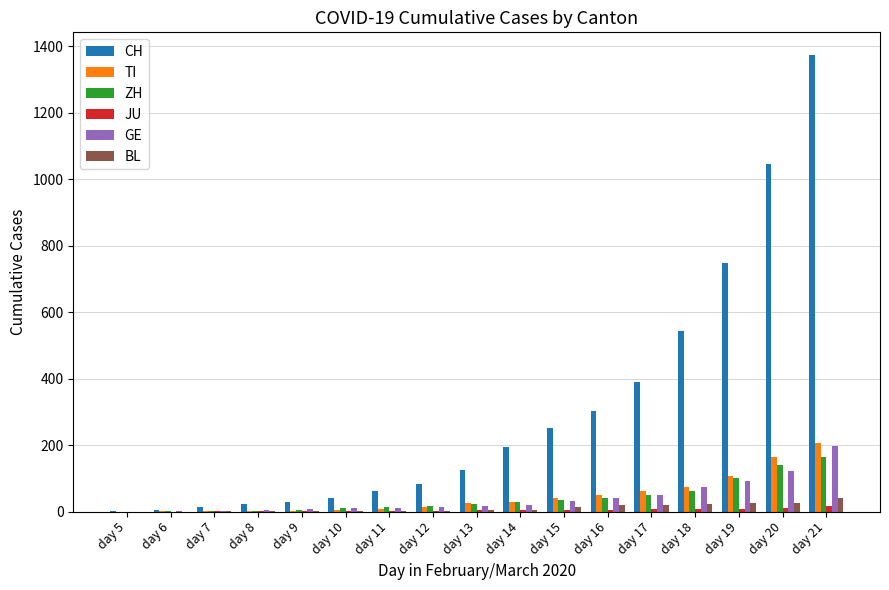

At which label is CH closest to 687?

day 19